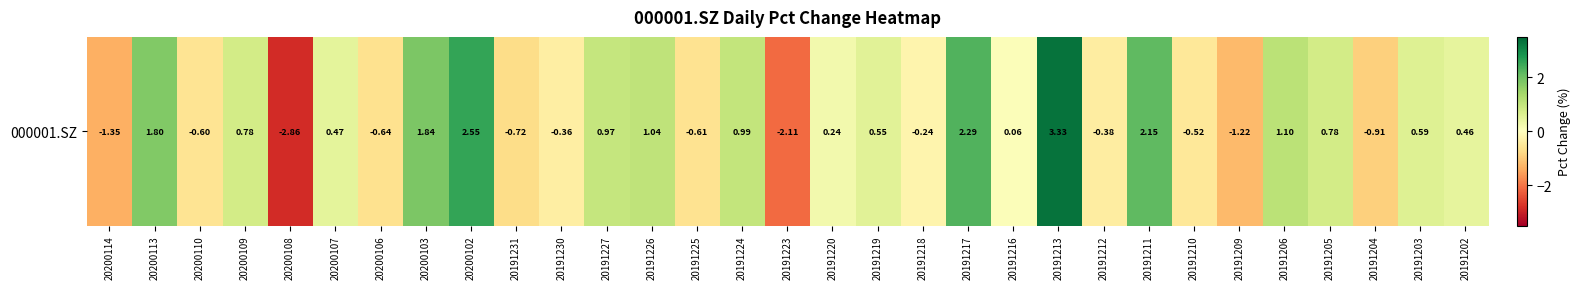

What is the change in value from 20191218 to 20191206?

+1.3